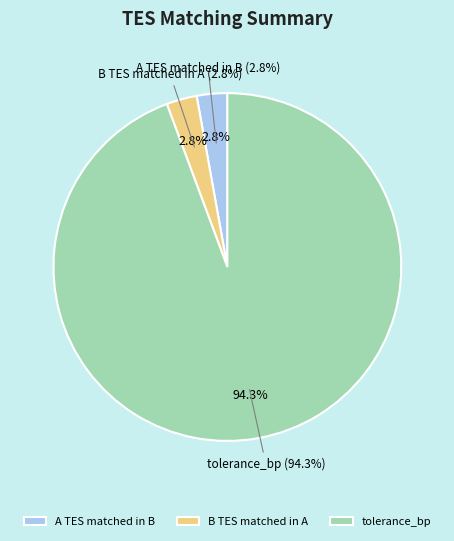

Which slice is the largest?

tolerance_bp